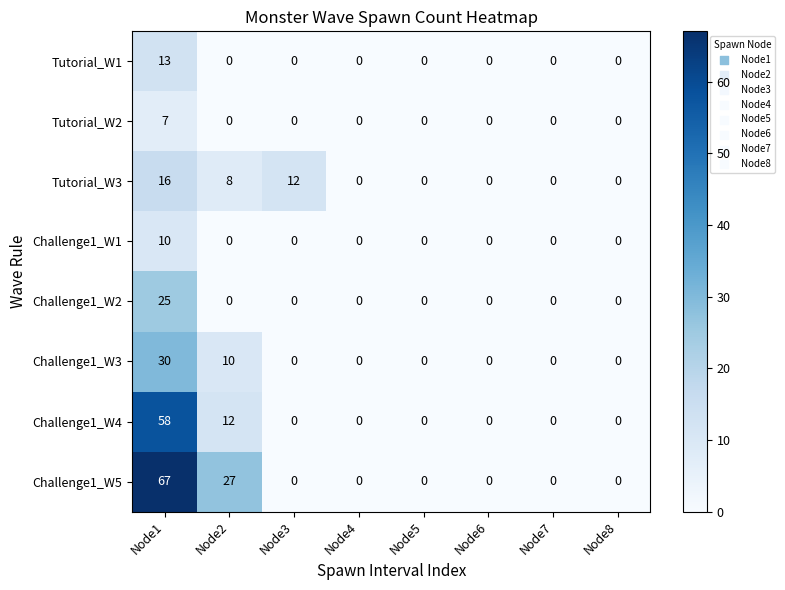

Rank the series at Node1 from lowest to highest value.

Tutorial_W2, Challenge1_W1, Tutorial_W1, Tutorial_W3, Challenge1_W2, Challenge1_W3, Challenge1_W4, Challenge1_W5